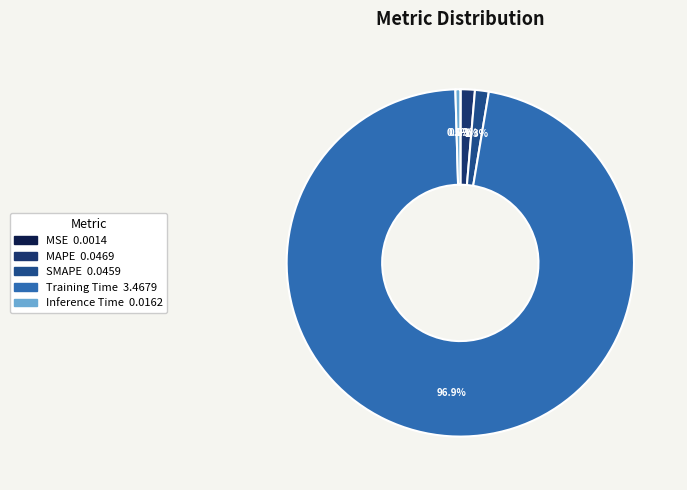

Between SMAPE and Training Time, which is larger?

Training Time